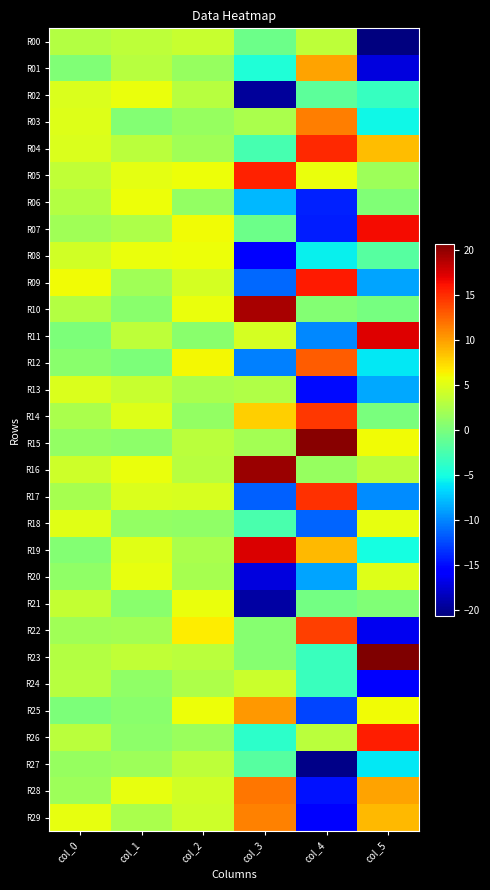

List the series in order of their peak value, highest first.

R23, R15, R16, R10, R19, R11, R07, R09, R26, R05, R04, R17, R14, R22, R12, R28, R03, R29, R25, R01, R08, R06, R21, R02, R18, R20, R13, R24, R00, R27